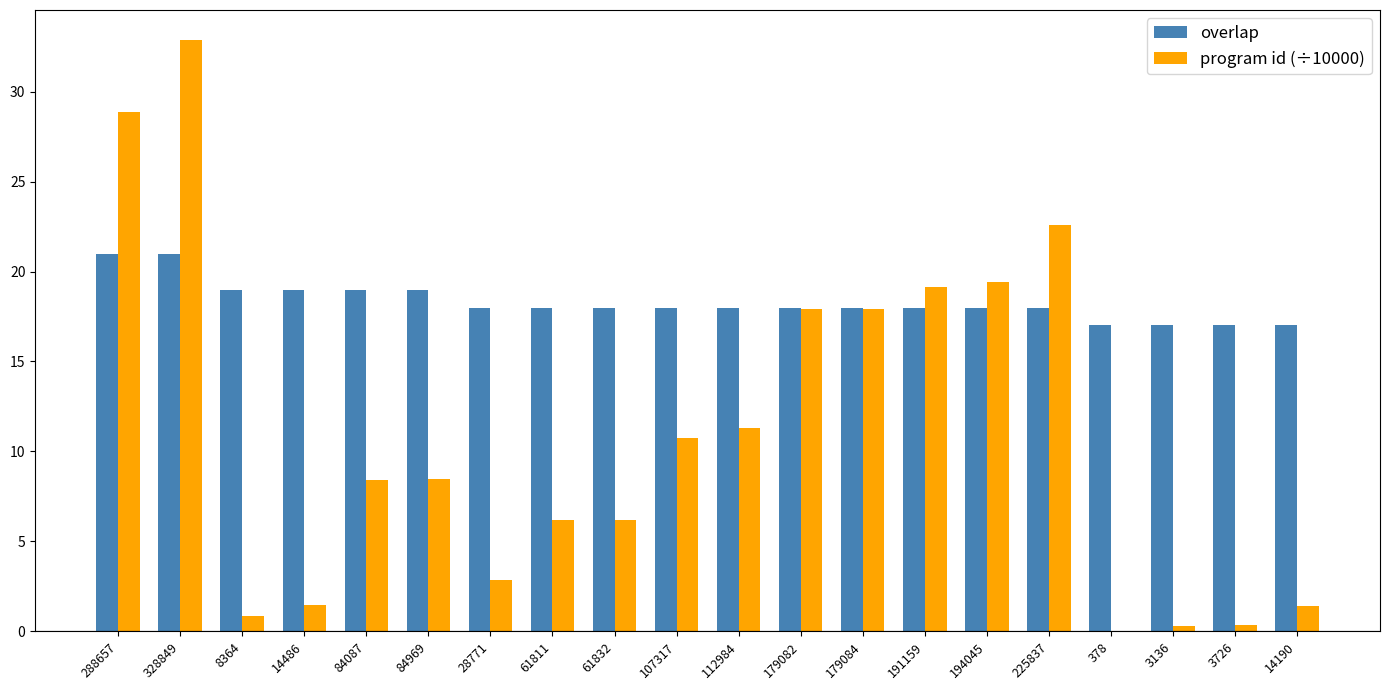

Between 61832 and 225837, which series saw the biggest shift?

program id (÷10000)